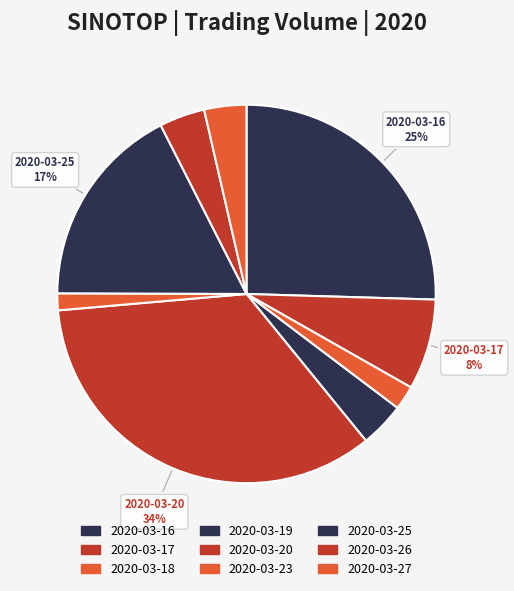

Does any single category account for the majority?

No